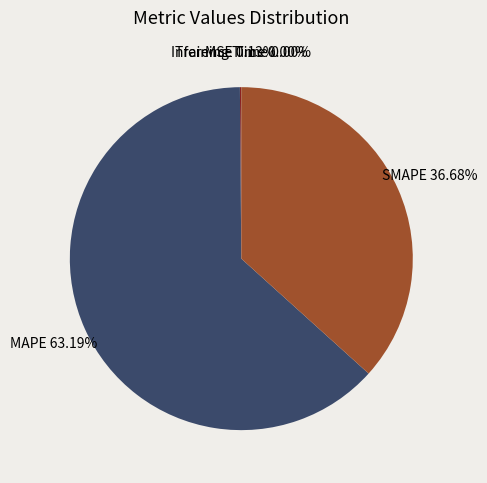

Is there any slice that represents more than half of the pie?

Yes